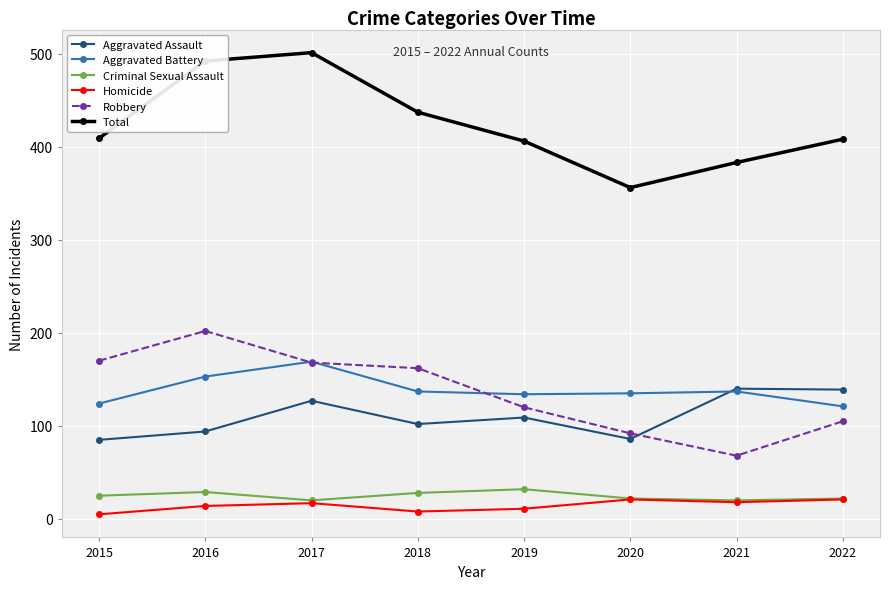

What is the total value across all series at 2018?

874